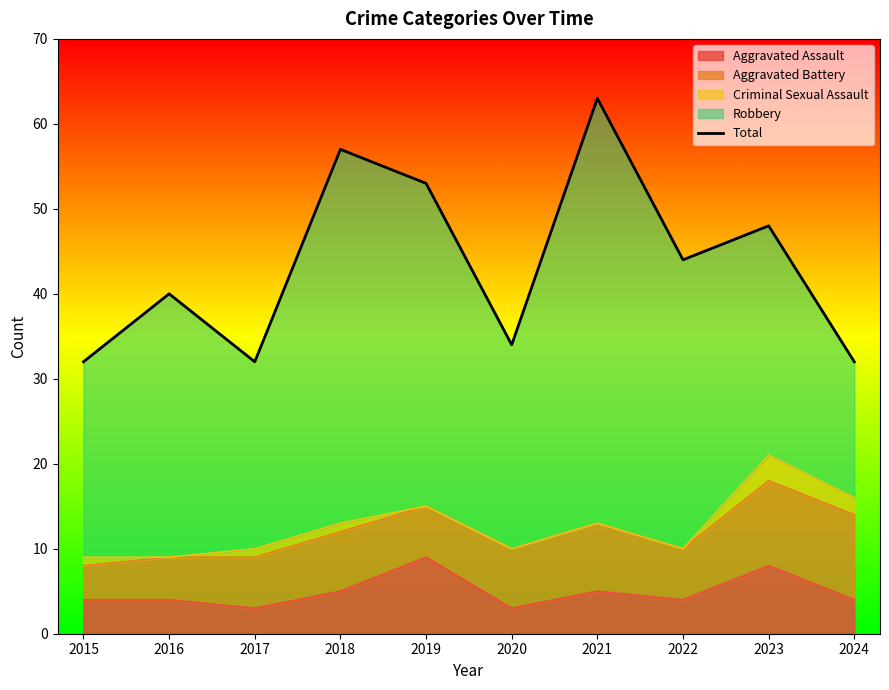

Between 2024 and 2017, which is larger?

2024